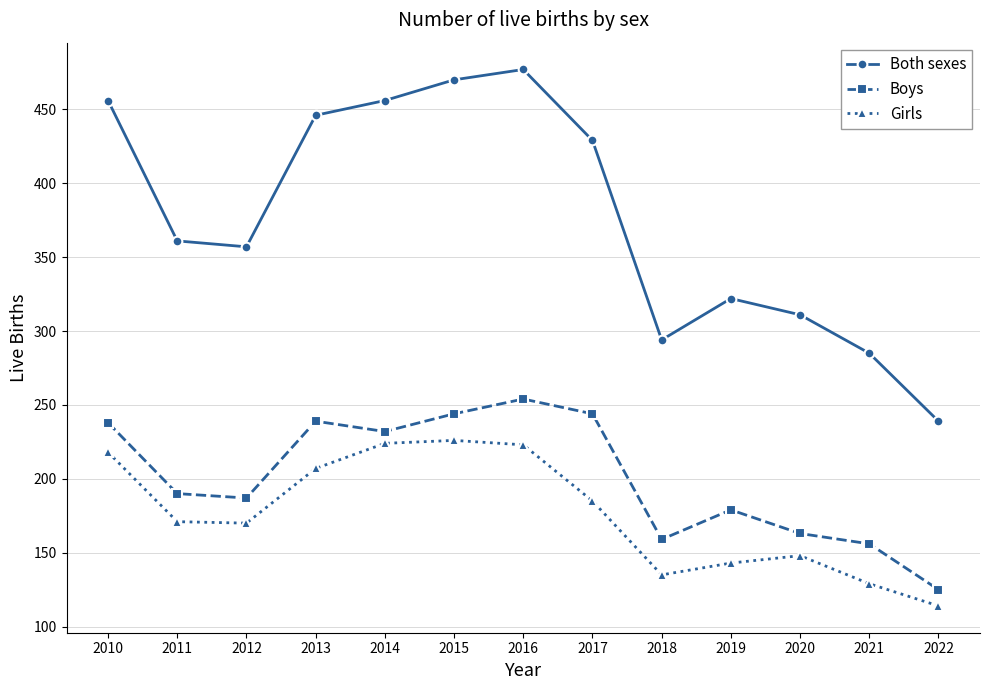

What is the sum of the Girls values at 2014 and 2019?

367